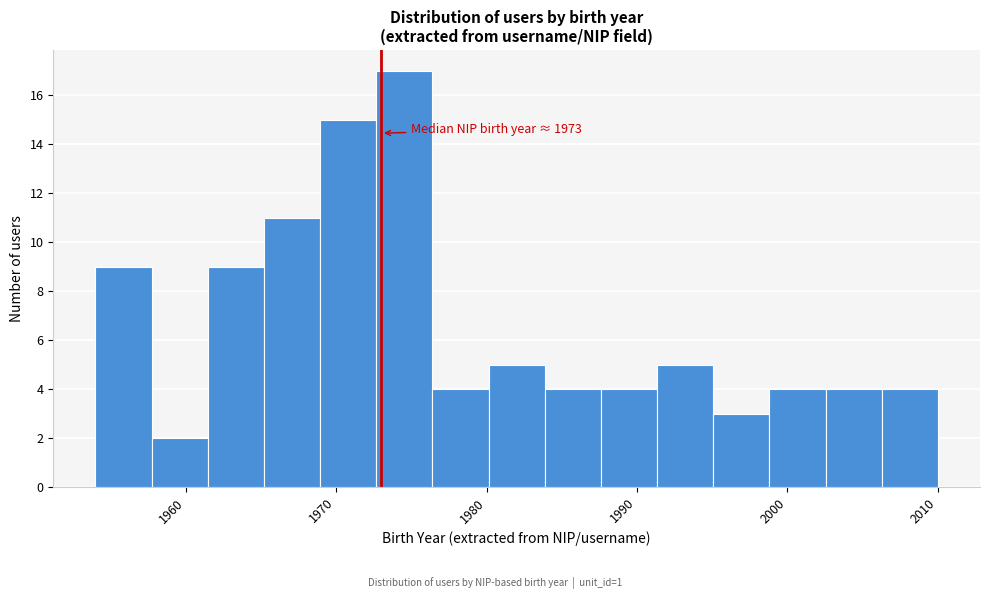

Around what value on the x-axis is the tallest bar? Give the approximate position of its centre, as read against the axis.

1975